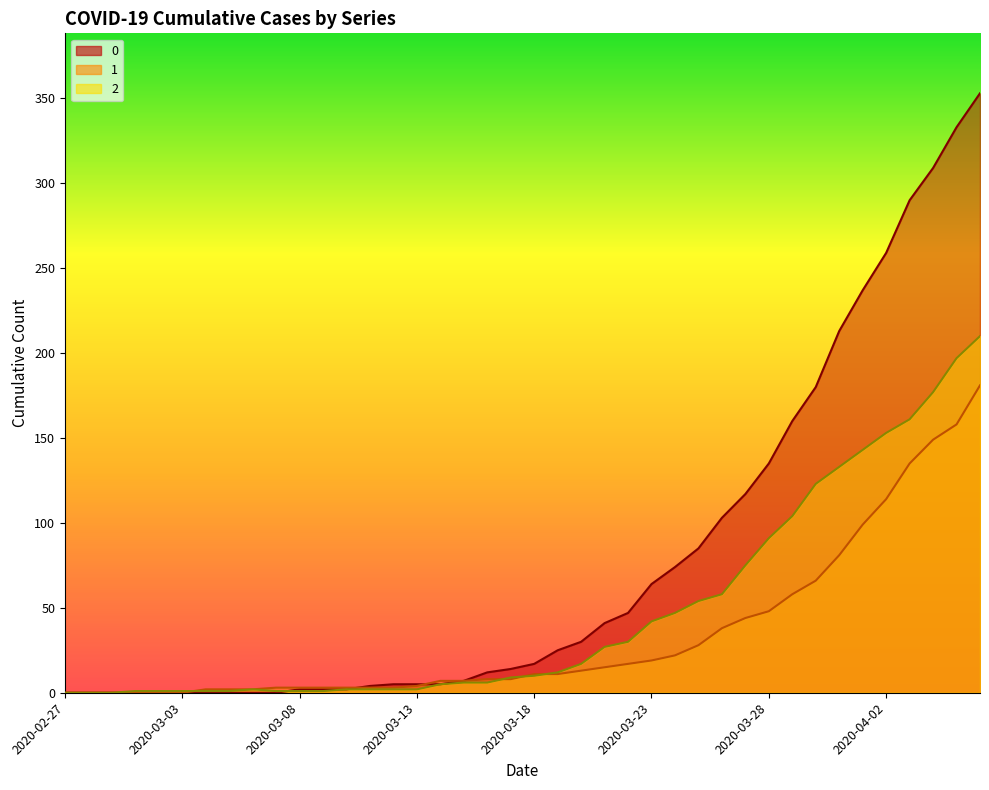

What is the maximum value shown in the chart?

353